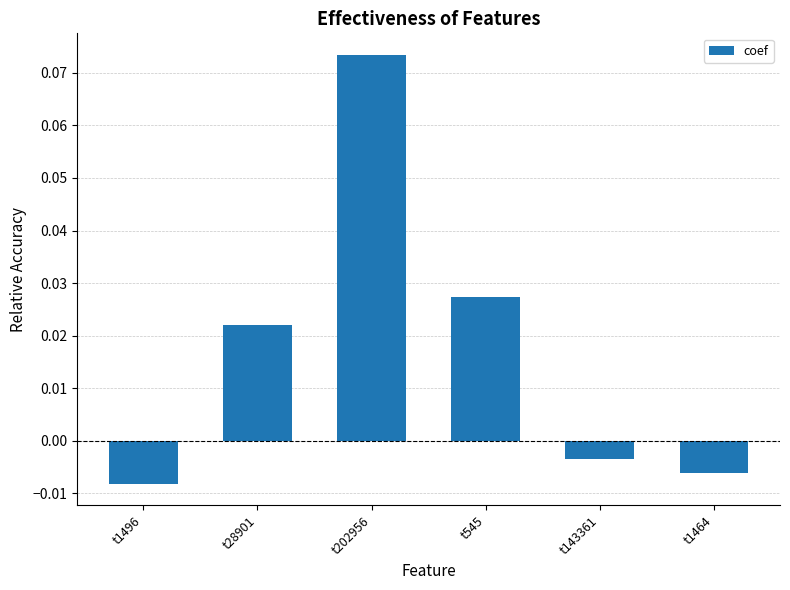

What position from the left is t1464?

6